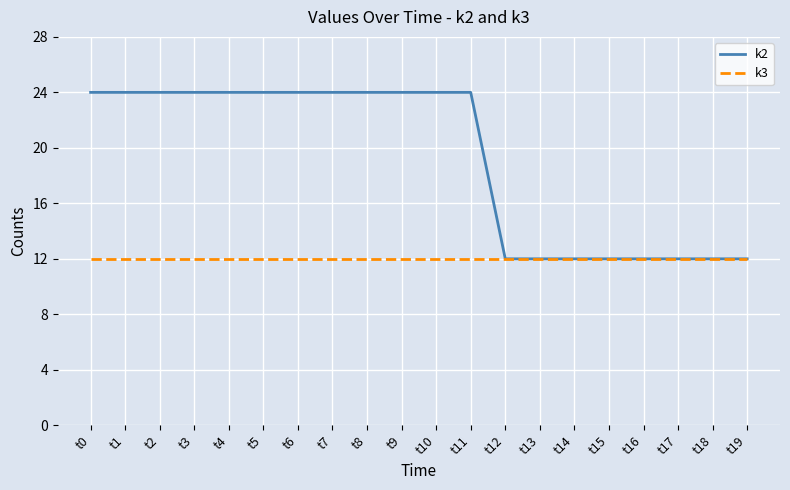

What is the total value across all series at t19?

24